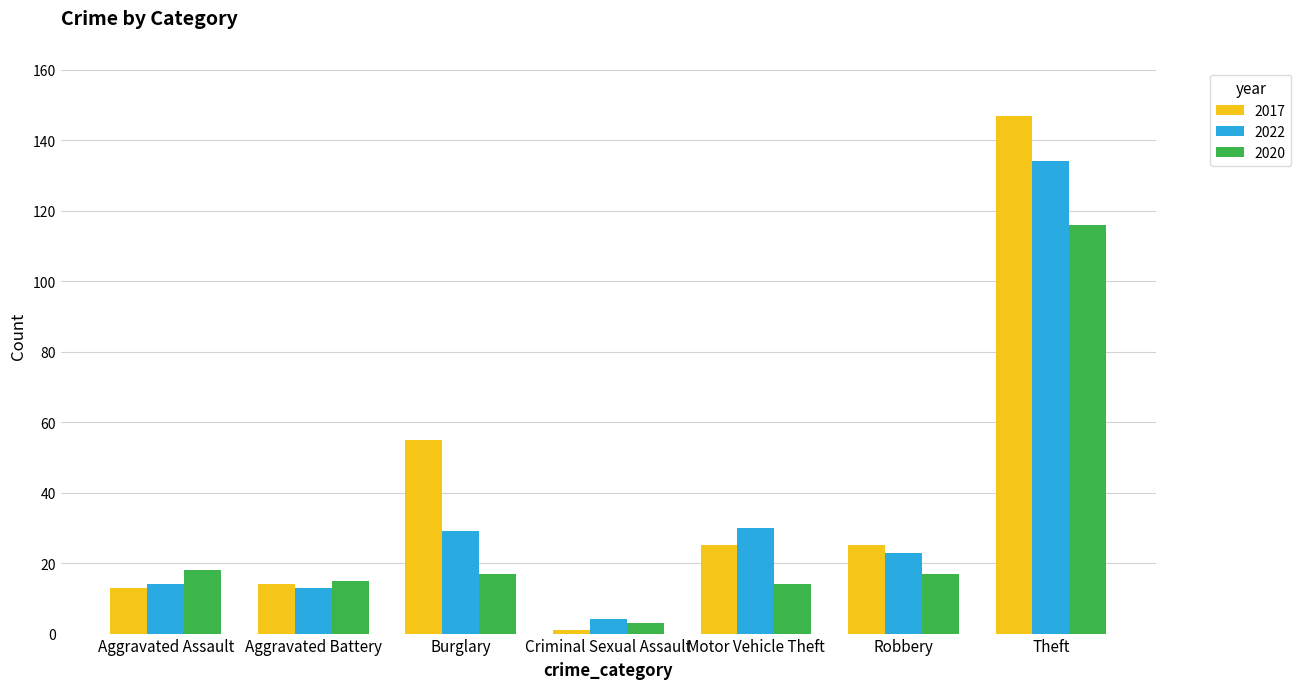

True or false: 2020 has a value of 4 at Aggravated Assault.

False